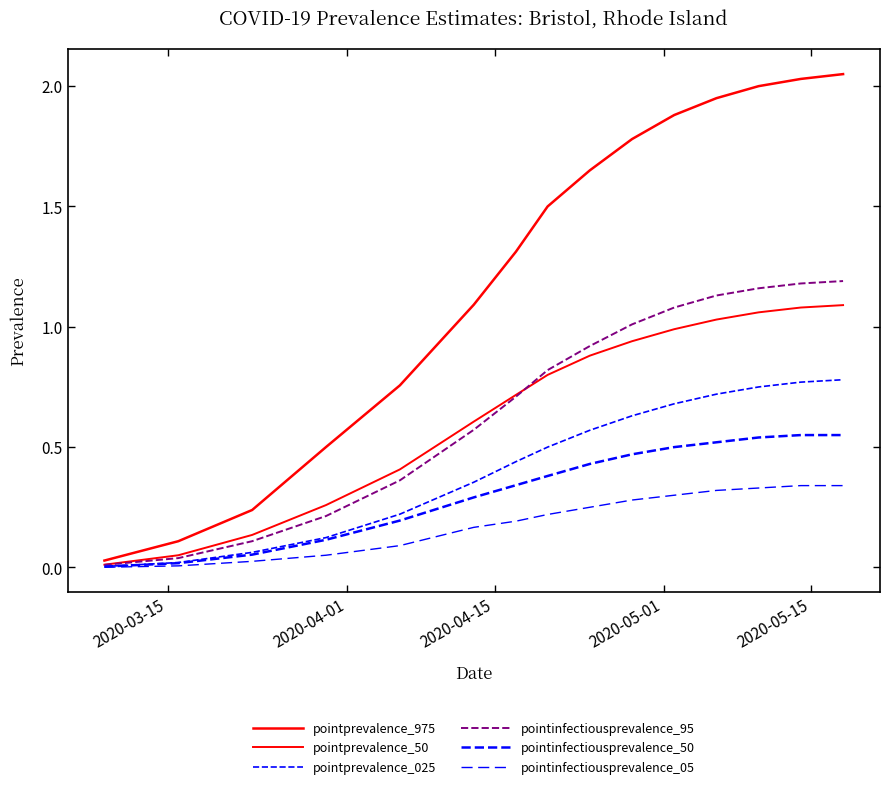

How many lines are shown in the chart?

6